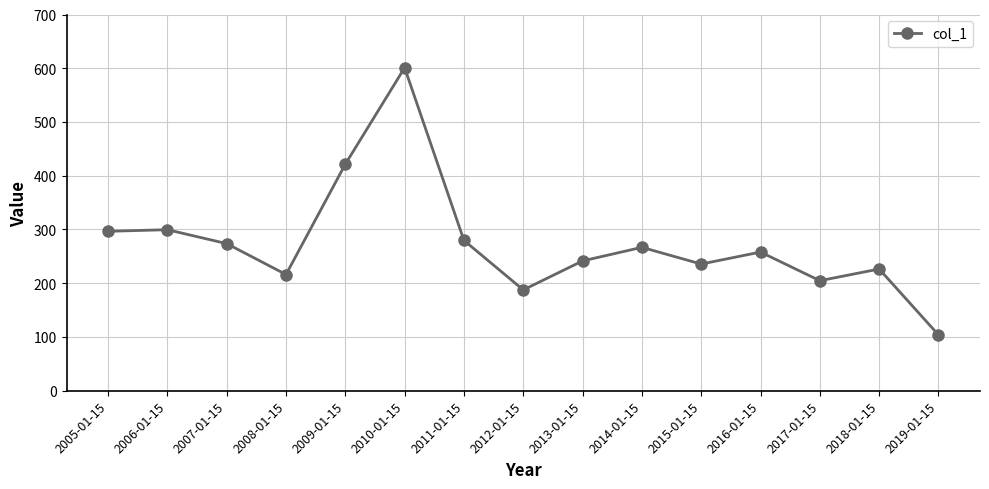

At which category does the data reach its first local valley?

2008-01-15